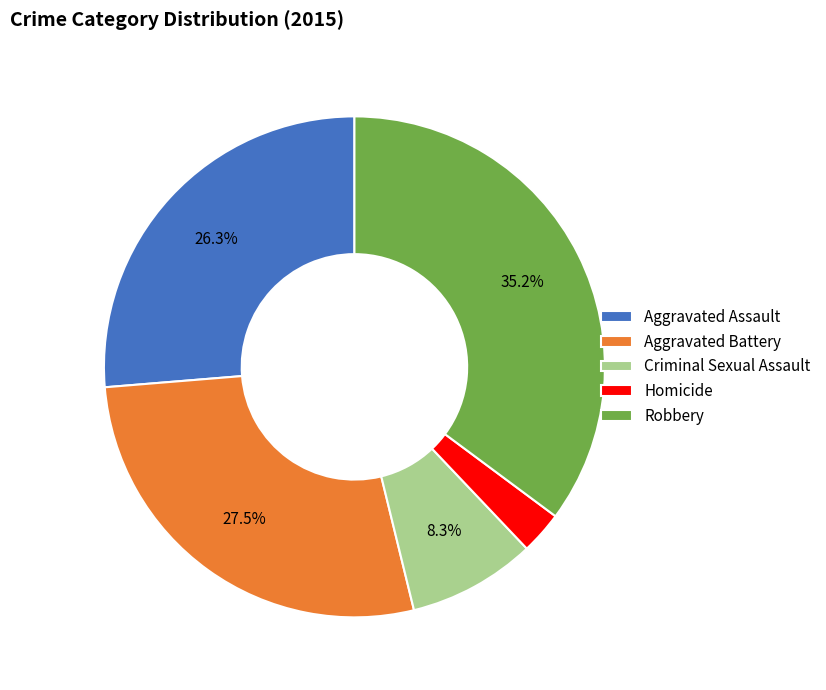

Which category has the smallest portion of the pie?

Homicide